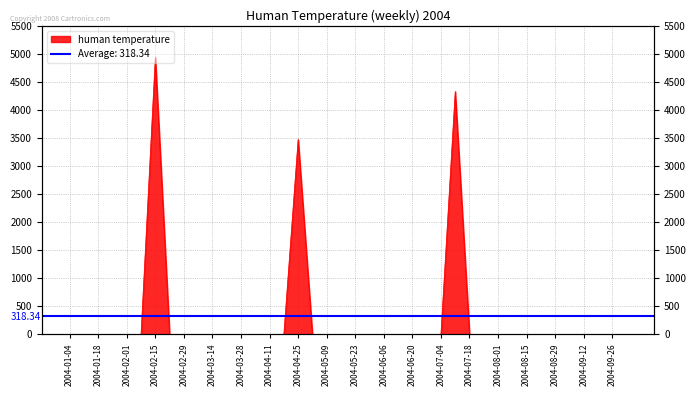

True or false: the data has more than 2 interior local peaks.

True